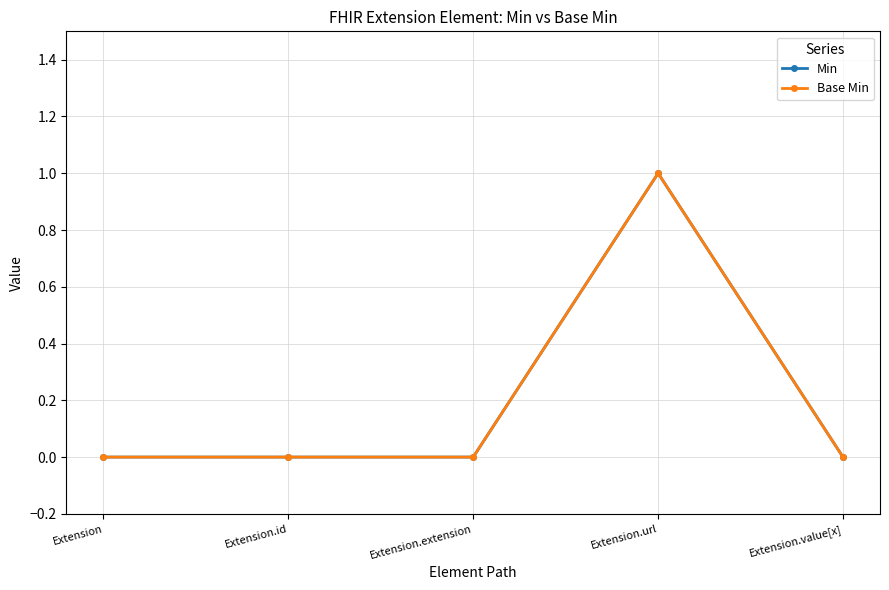

At which category is the sum across all series the highest?

Extension.url